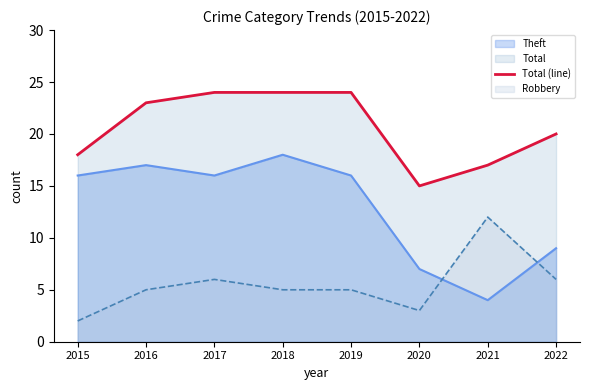

What is the value of the 1st point from the left?

18